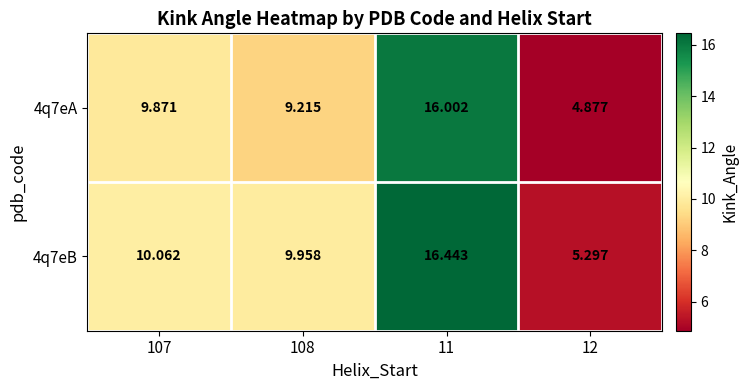

Which label corresponds to the largest value in the chart?

11